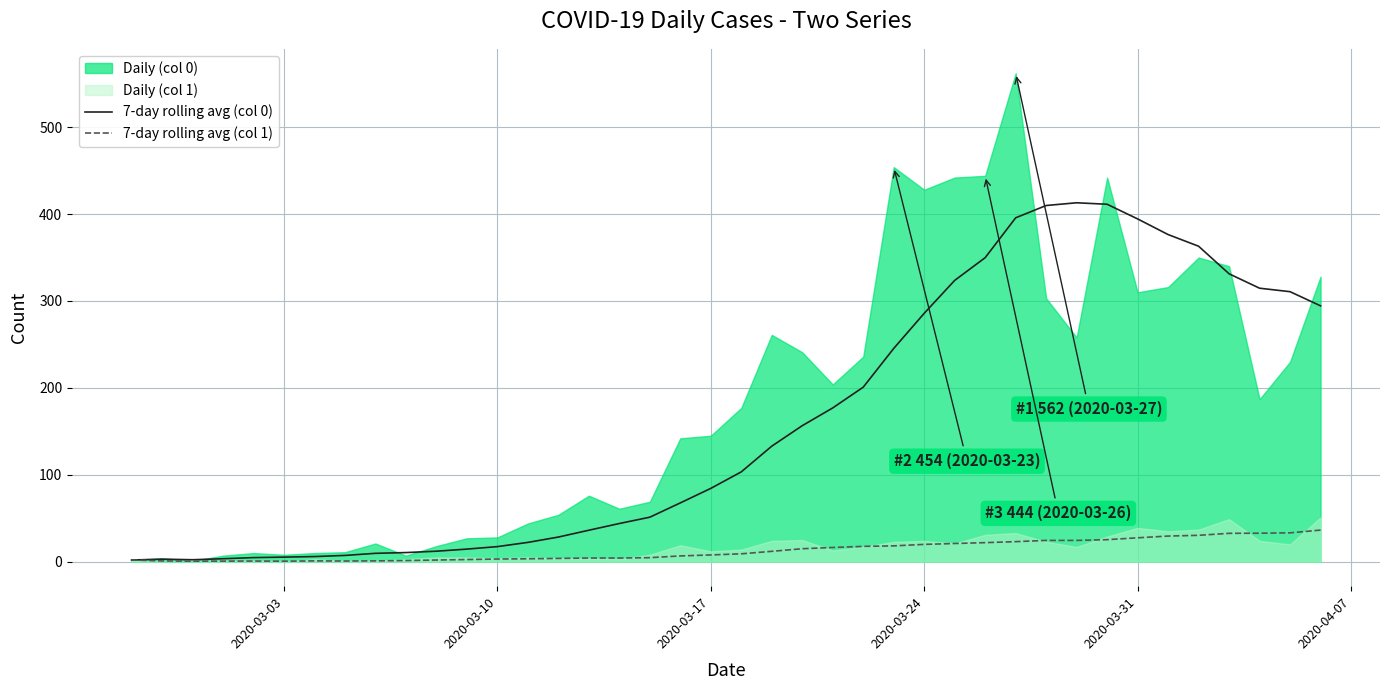

True or false: 7-day rolling avg (col 1) and 7-day rolling avg (col 0) intersect in this chart.

False